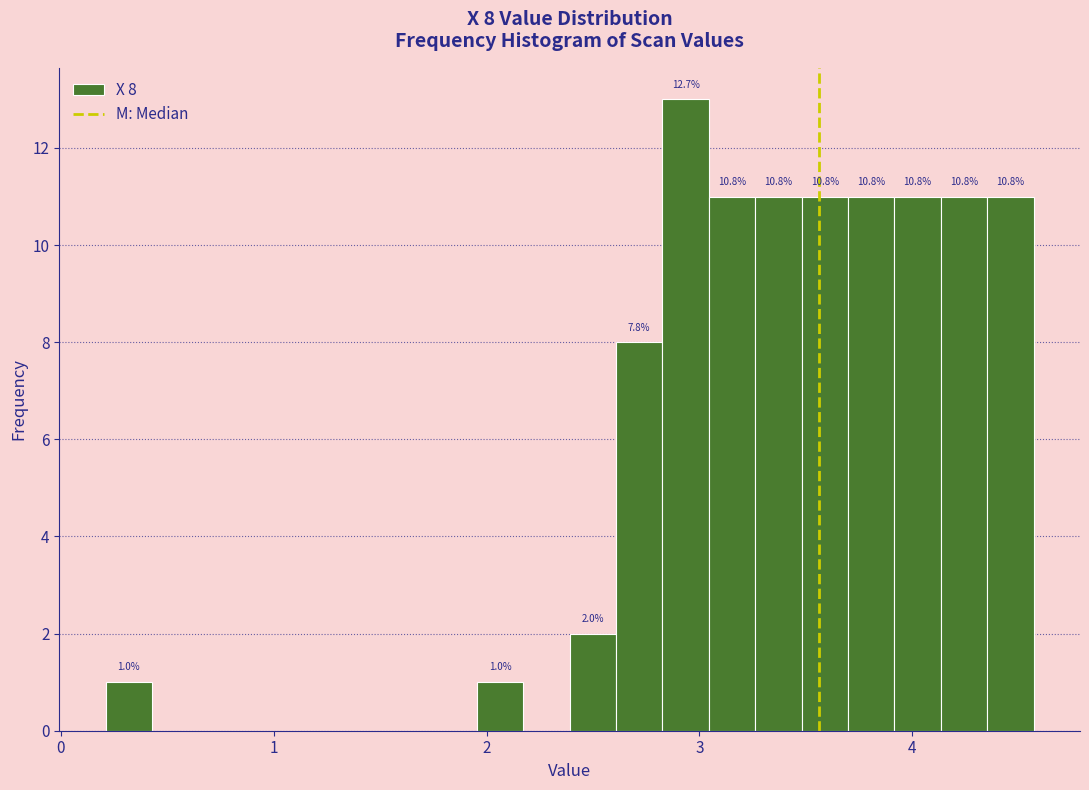

Around what value on the x-axis is the tallest bar? Give the approximate position of its centre, as read against the axis.

2.9